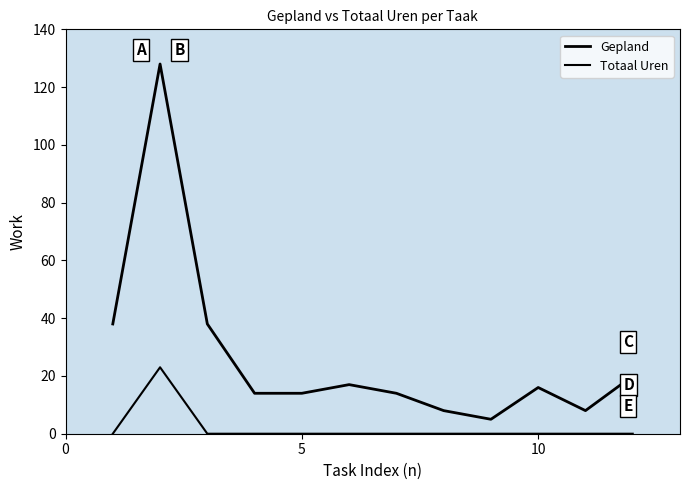

True or false: Totaal Uren and Gepland intersect in this chart.

False